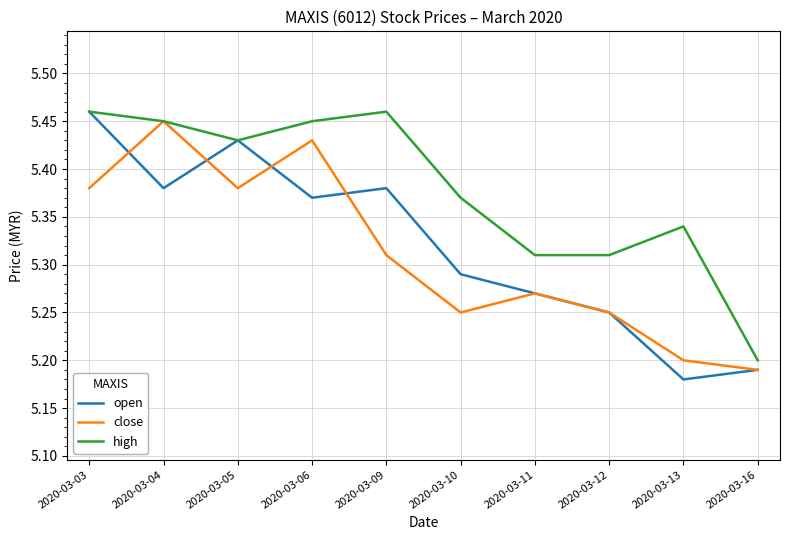

Between 2020-03-12 and 2020-03-13, which series saw the biggest shift?

open